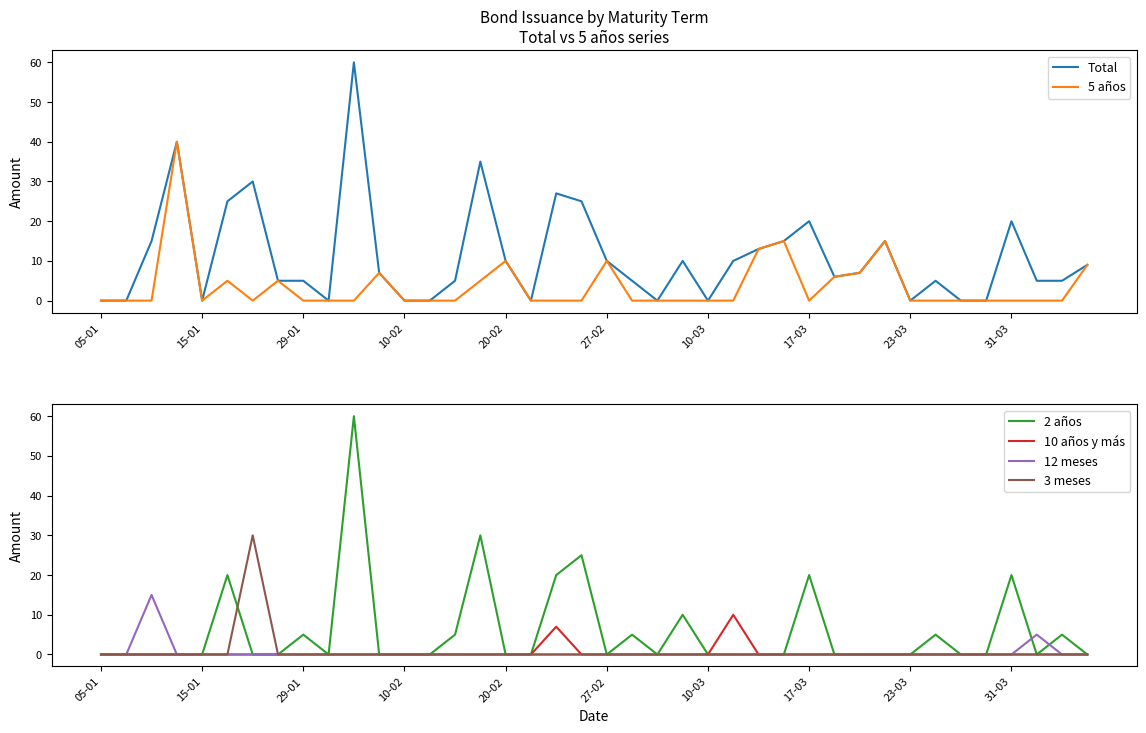

True or false: 10 años y más and 3 meses cross at least once.

False